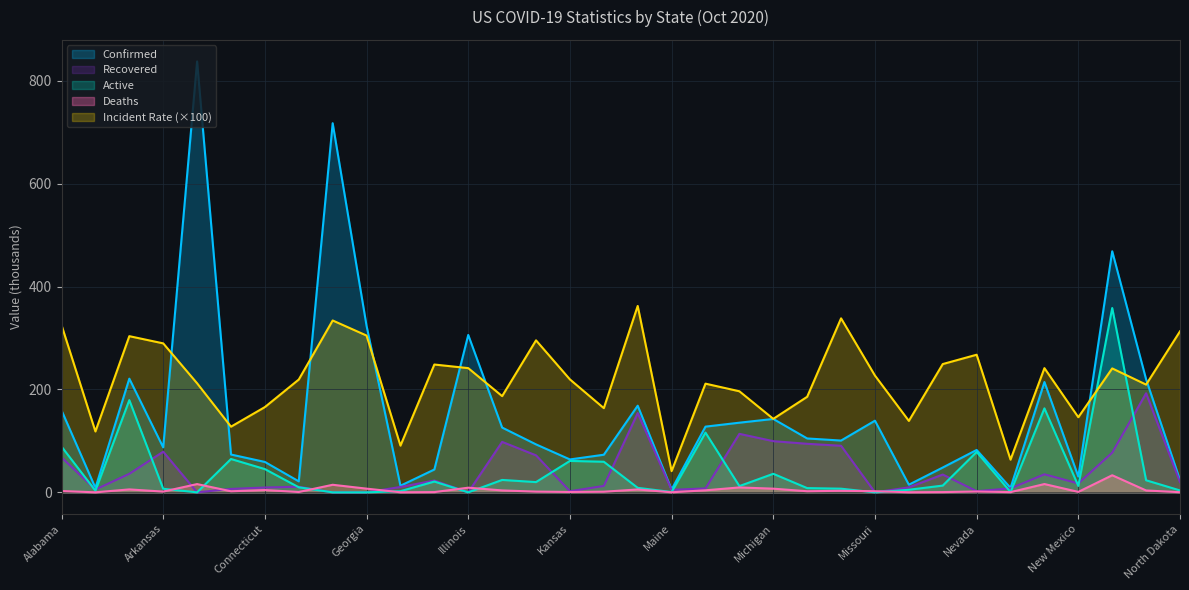

What is the difference between the highest and lowest values at Alabama?

322.7